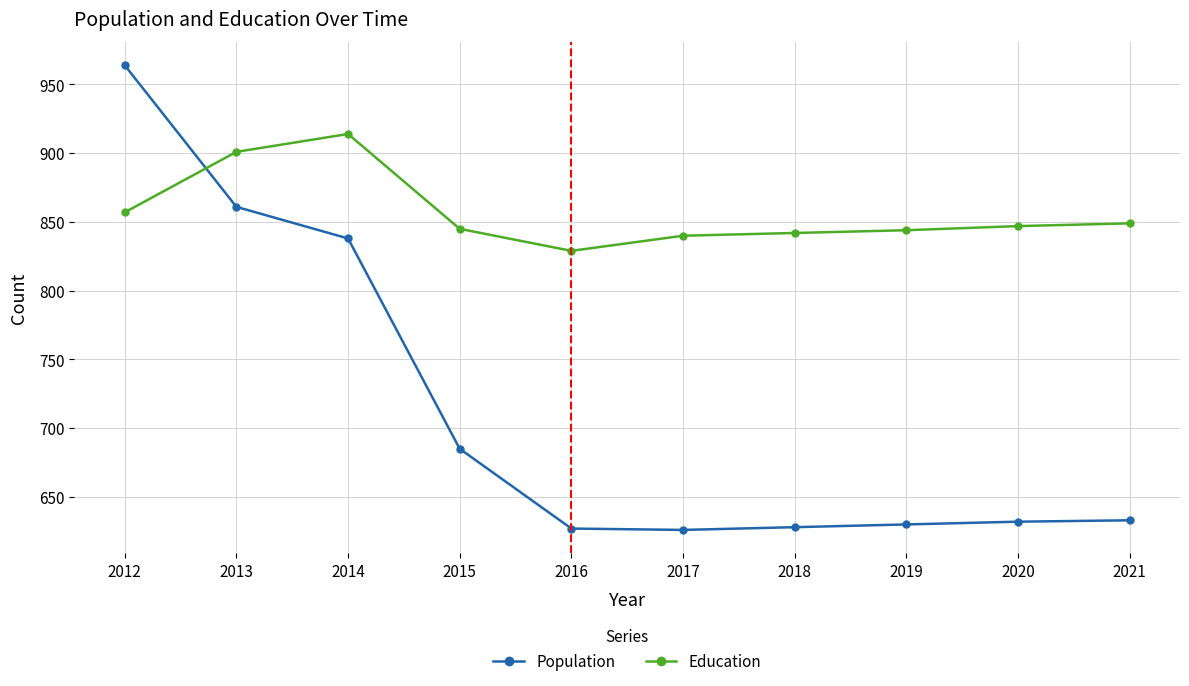

How many data points does each series have?

10